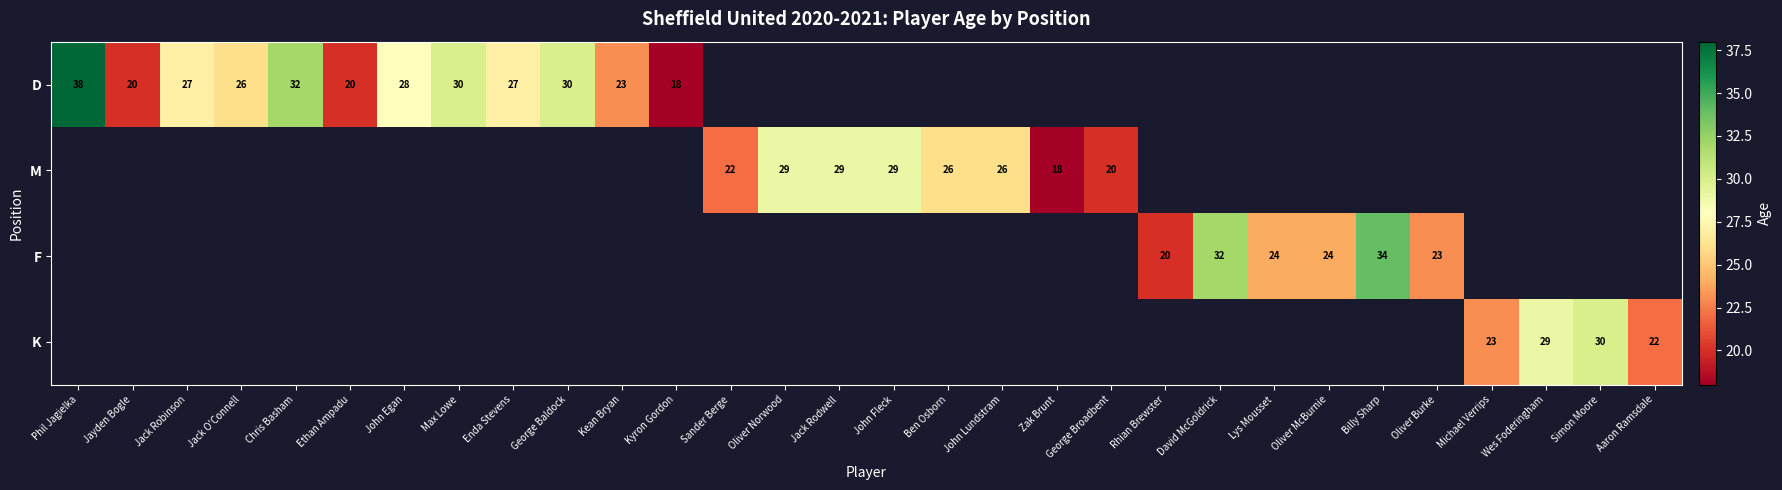

Is it true that D equals 48.0 at John Egan?

False